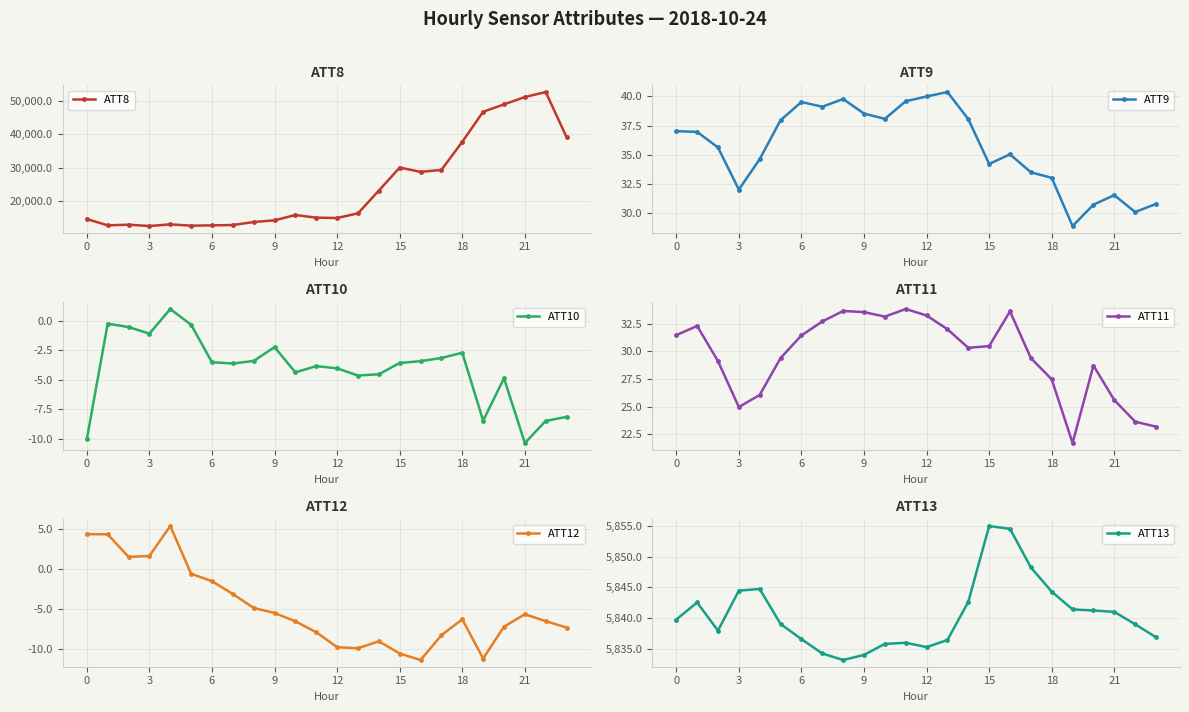

How many data points in ATT8 are above 15800?

11